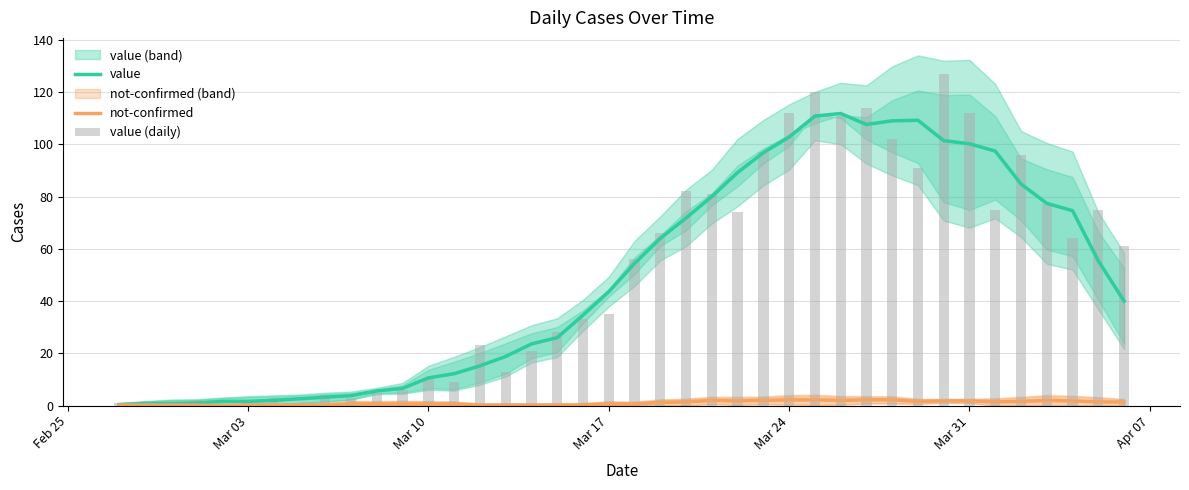

Which series has the largest total across all categories?

value (daily)